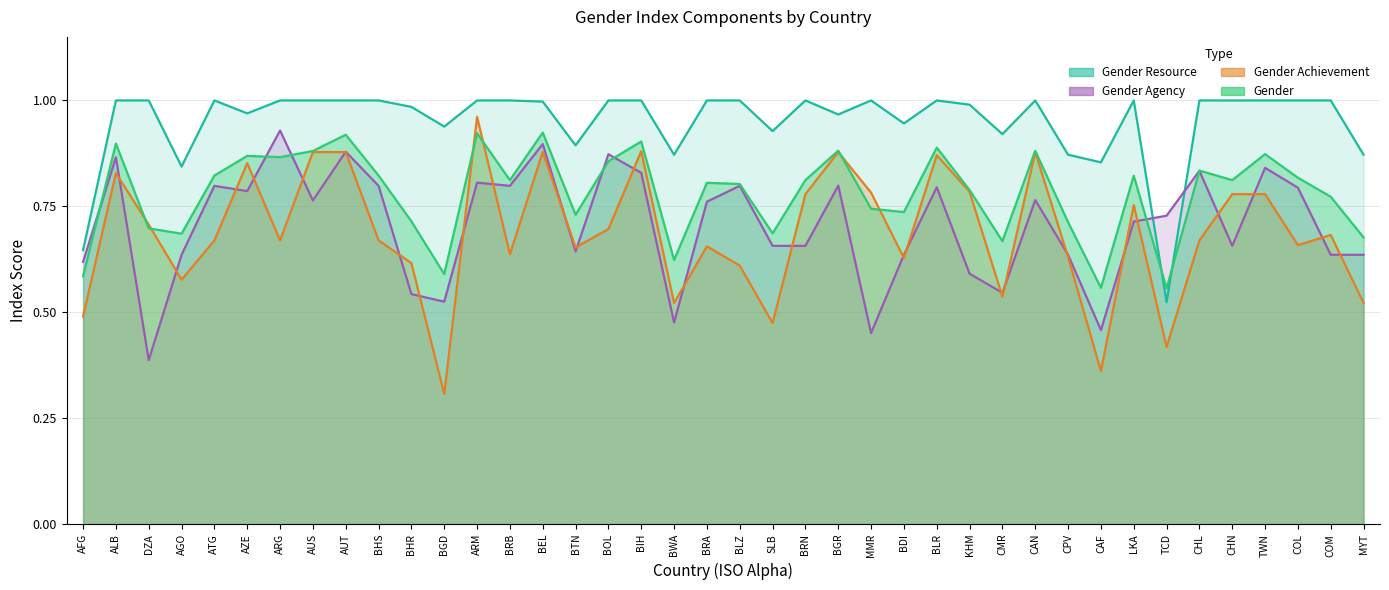

At which category does Gender_Achievement reach its first local valley?

AGO